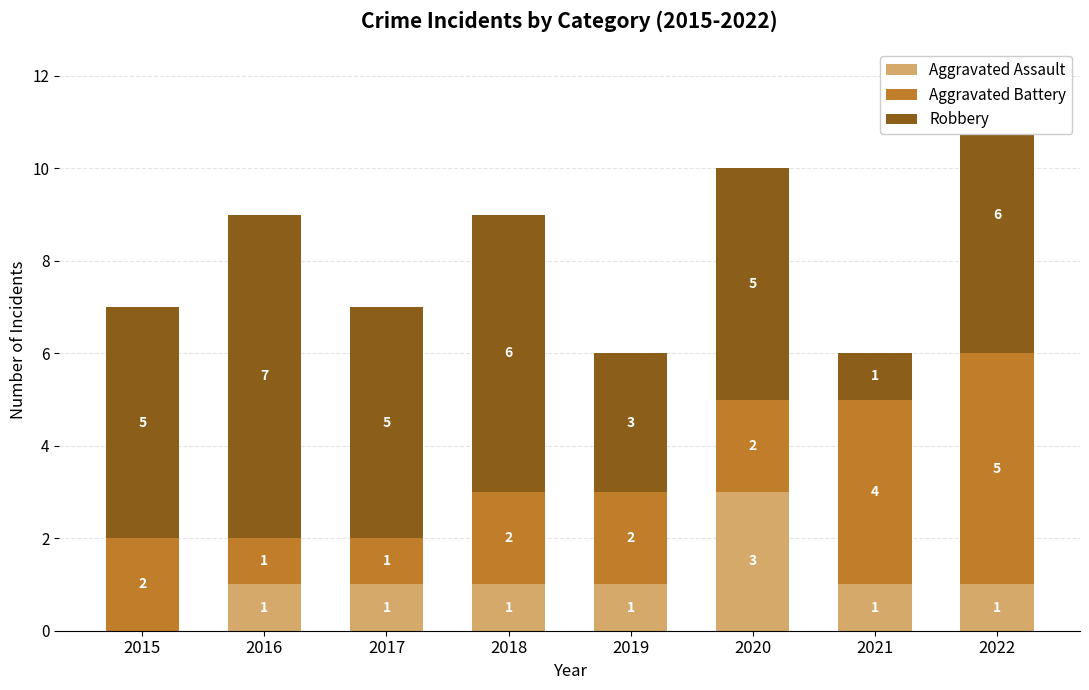

What value does the Aggravated Assault series have at 2018?

1